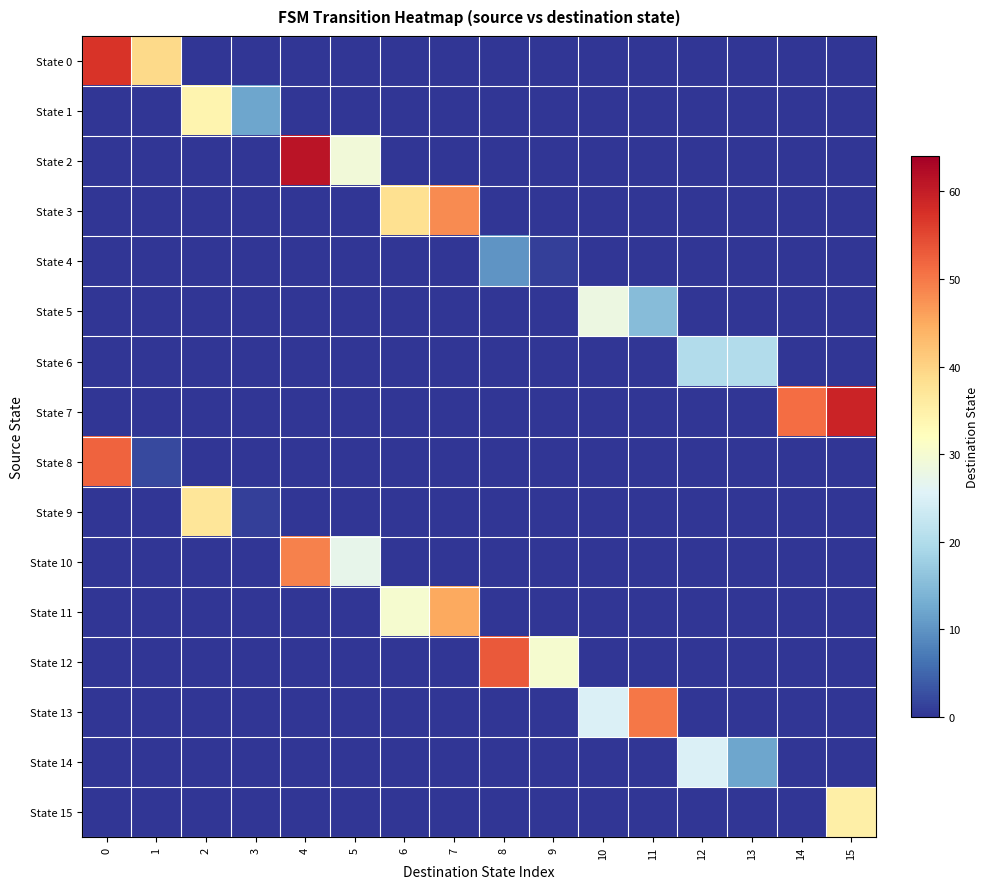

Reading left to right, extract all data points from this chart.

State 0: 0=57	1=39	2=0	3=0	4=0	5=0	6=0	7=0	8=0	9=0	10=0	11=0	12=0	13=0	14=0	15=0
State 1: 0=0	1=0	2=34	3=12	4=0	5=0	6=0	7=0	8=0	9=0	10=0	11=0	12=0	13=0	14=0	15=0
State 2: 0=0	1=0	2=0	3=0	4=61	5=29	6=0	7=0	8=0	9=0	10=0	11=0	12=0	13=0	14=0	15=0
State 3: 0=0	1=0	2=0	3=0	4=0	5=0	6=38	7=48	8=0	9=0	10=0	11=0	12=0	13=0	14=0	15=0
State 4: 0=0	1=0	2=0	3=0	4=0	5=0	6=0	7=0	8=10	9=1	10=0	11=0	12=0	13=0	14=0	15=0
State 5: 0=0	1=0	2=0	3=0	4=0	5=0	6=0	7=0	8=0	9=0	10=28	11=15	12=0	13=0	14=0	15=0
State 6: 0=0	1=0	2=0	3=0	4=0	5=0	6=0	7=0	8=0	9=0	10=0	11=0	12=20	13=20	14=0	15=0
State 7: 0=0	1=0	2=0	3=0	4=0	5=0	6=0	7=0	8=0	9=0	10=0	11=0	12=0	13=0	14=51	15=59
State 8: 0=52	1=2	2=0	3=0	4=0	5=0	6=0	7=0	8=0	9=0	10=0	11=0	12=0	13=0	14=0	15=0
State 9: 0=0	1=0	2=37	3=1	4=0	5=0	6=0	7=0	8=0	9=0	10=0	11=0	12=0	13=0	14=0	15=0
State 10: 0=0	1=0	2=0	3=0	4=49	5=27	6=0	7=0	8=0	9=0	10=0	11=0	12=0	13=0	14=0	15=0
State 11: 0=0	1=0	2=0	3=0	4=0	5=0	6=30	7=45	8=0	9=0	10=0	11=0	12=0	13=0	14=0	15=0
State 12: 0=0	1=0	2=0	3=0	4=0	5=0	6=0	7=0	8=53	9=30	10=0	11=0	12=0	13=0	14=0	15=0
State 13: 0=0	1=0	2=0	3=0	4=0	5=0	6=0	7=0	8=0	9=0	10=25	11=50	12=0	13=0	14=0	15=0
State 14: 0=0	1=0	2=0	3=0	4=0	5=0	6=0	7=0	8=0	9=0	10=0	11=0	12=25	13=12	14=0	15=0
State 15: 0=0	1=0	2=0	3=0	4=0	5=0	6=0	7=0	8=0	9=0	10=0	11=0	12=0	13=0	14=0	15=35